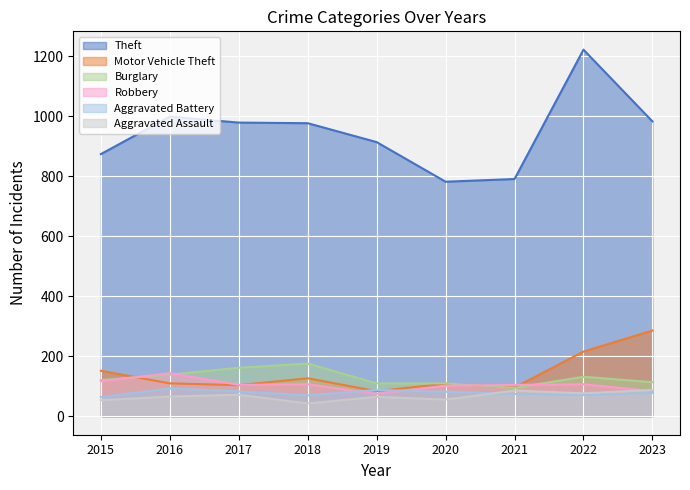

At 2016, list the series in order from smallest to largest.

Aggravated Assault, Aggravated Battery, Motor Vehicle Theft, Burglary, Robbery, Theft